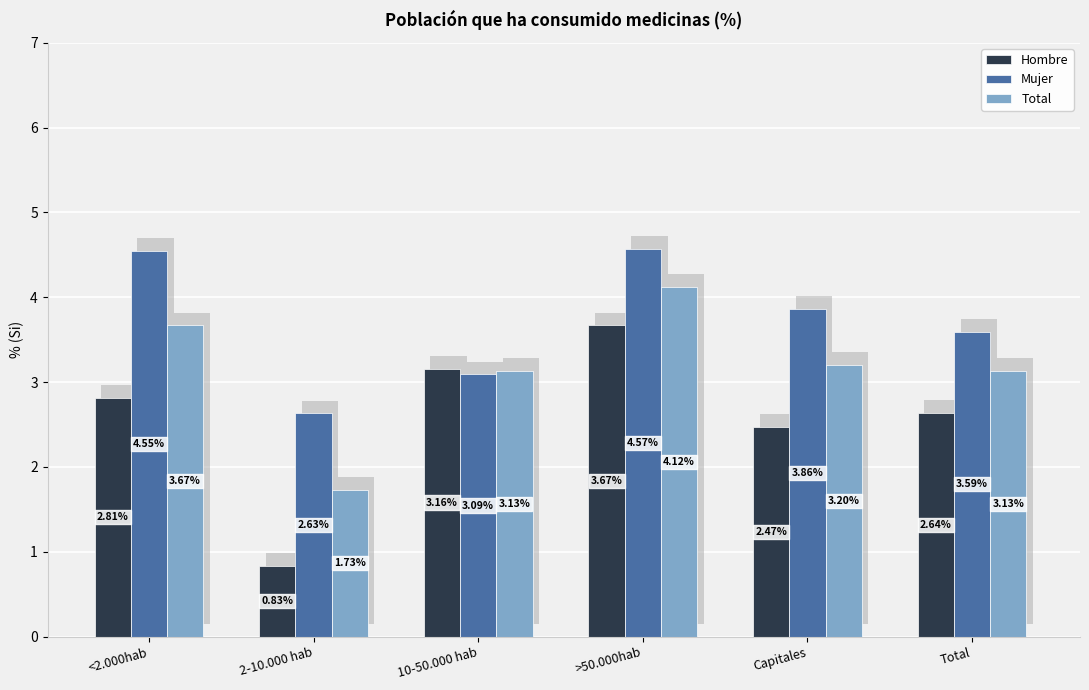

Rank the series at <2.000hab from highest to lowest value.

Mujer, Total, Hombre